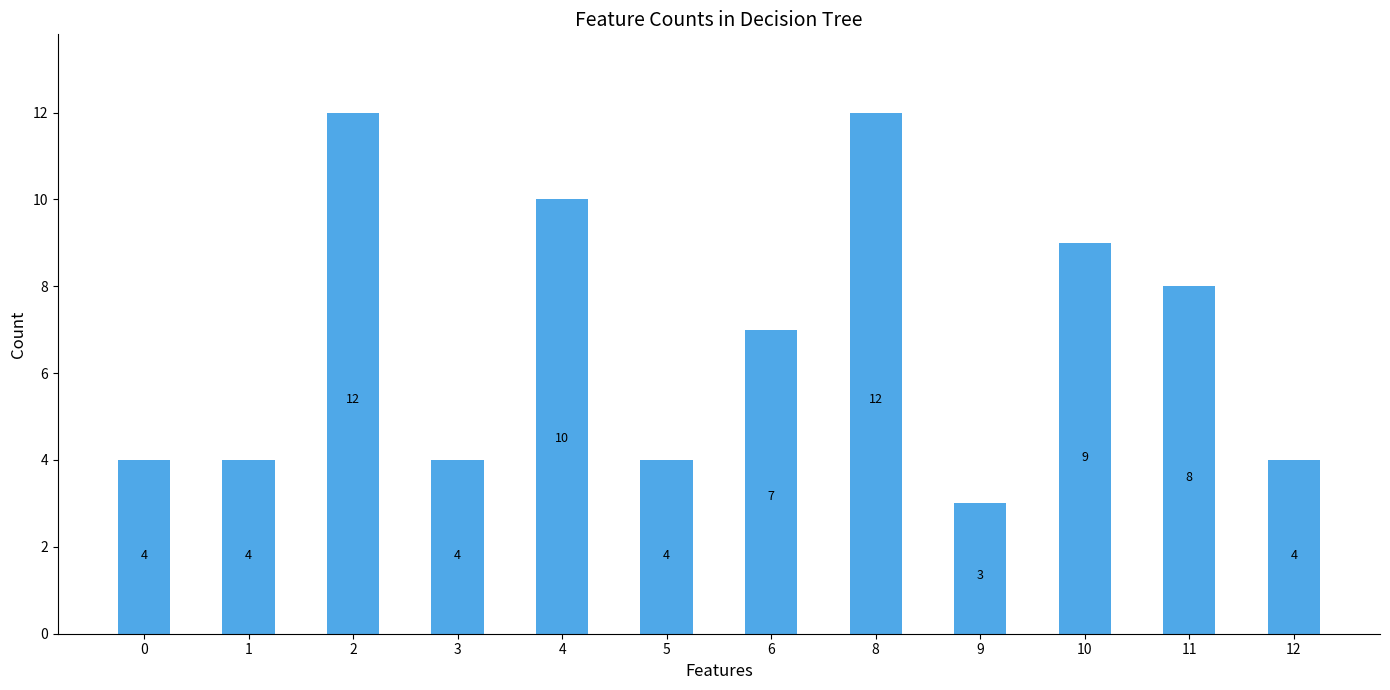

The chart shows a value of 6 at 3. True or false?

False